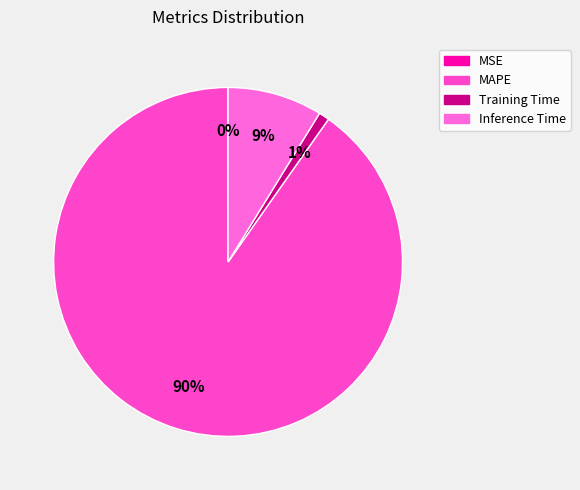

Rank the categories by value from highest to lowest.

MAPE, Inference Time, Training Time, MSE